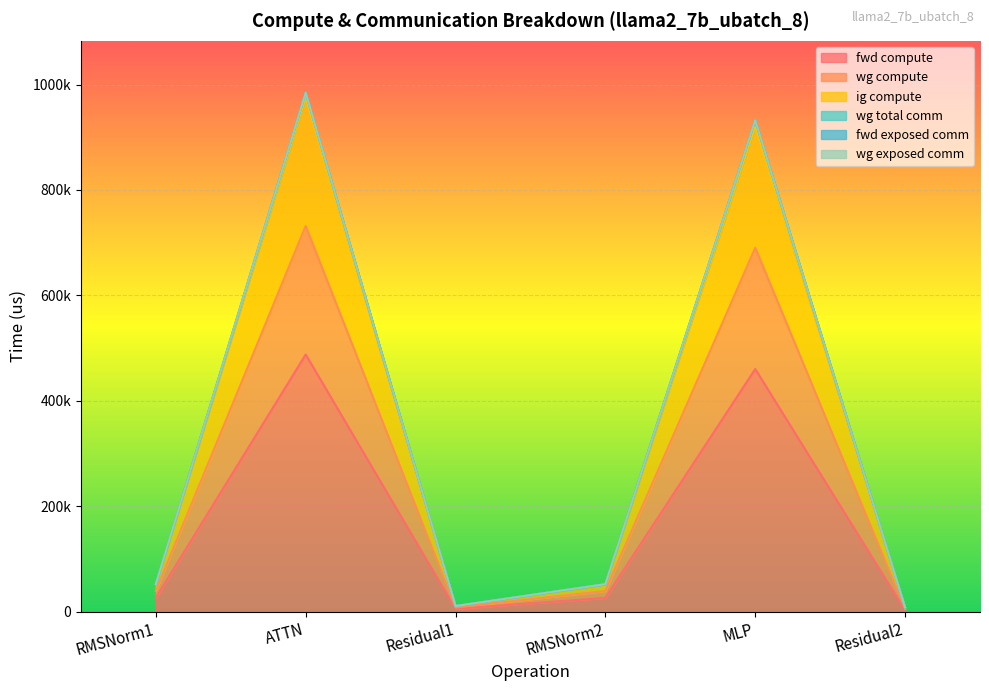

In wg compute, how many points are higher than both neighbors (excluding endpoints)?

2